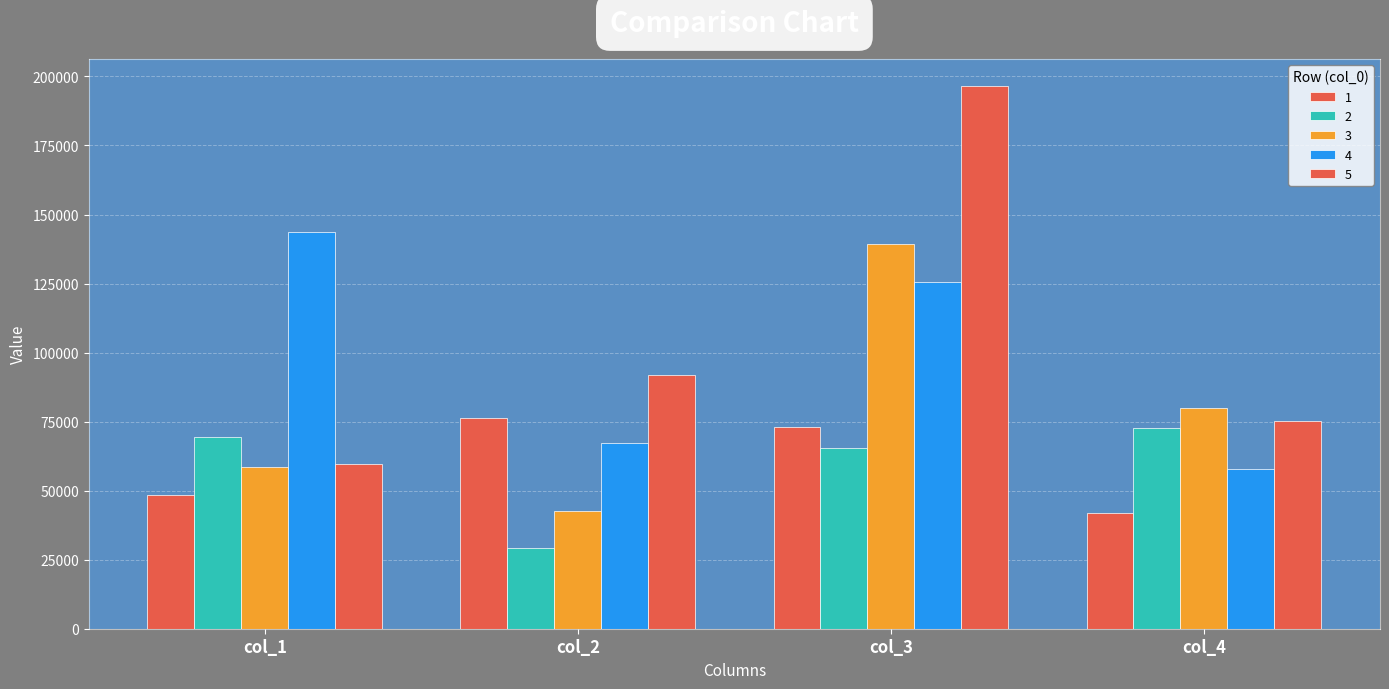

Between col_3 and col_1, which is larger?

col_3